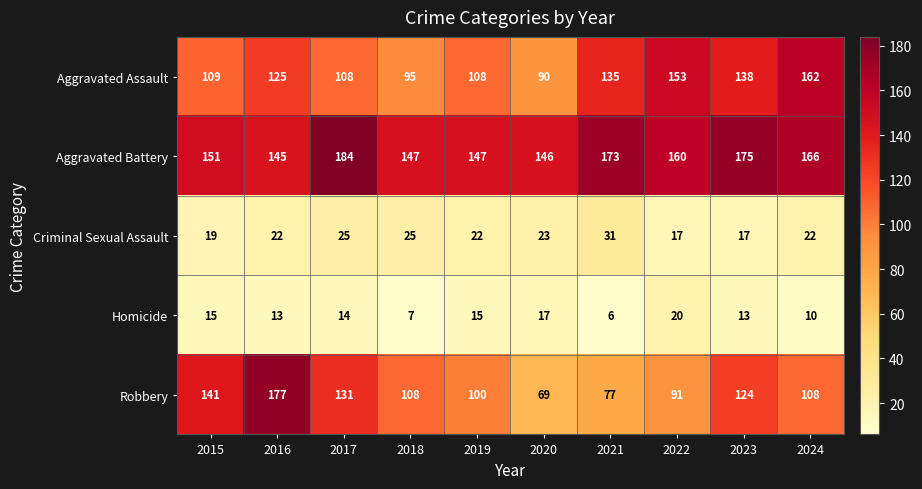

Rank the series by their maximum value, from highest to lowest.

Aggravated Battery, Robbery, Aggravated Assault, Criminal Sexual Assault, Homicide